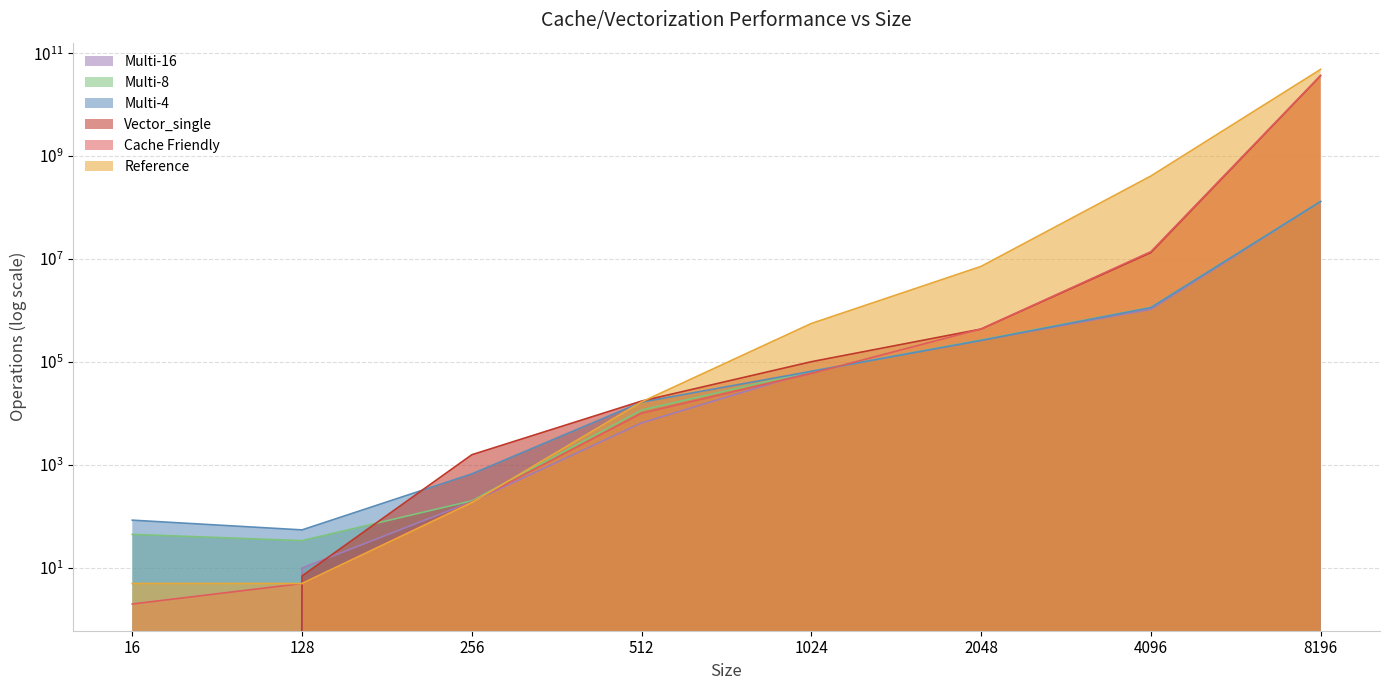

Which has a higher value, 16 or 1024?

1024